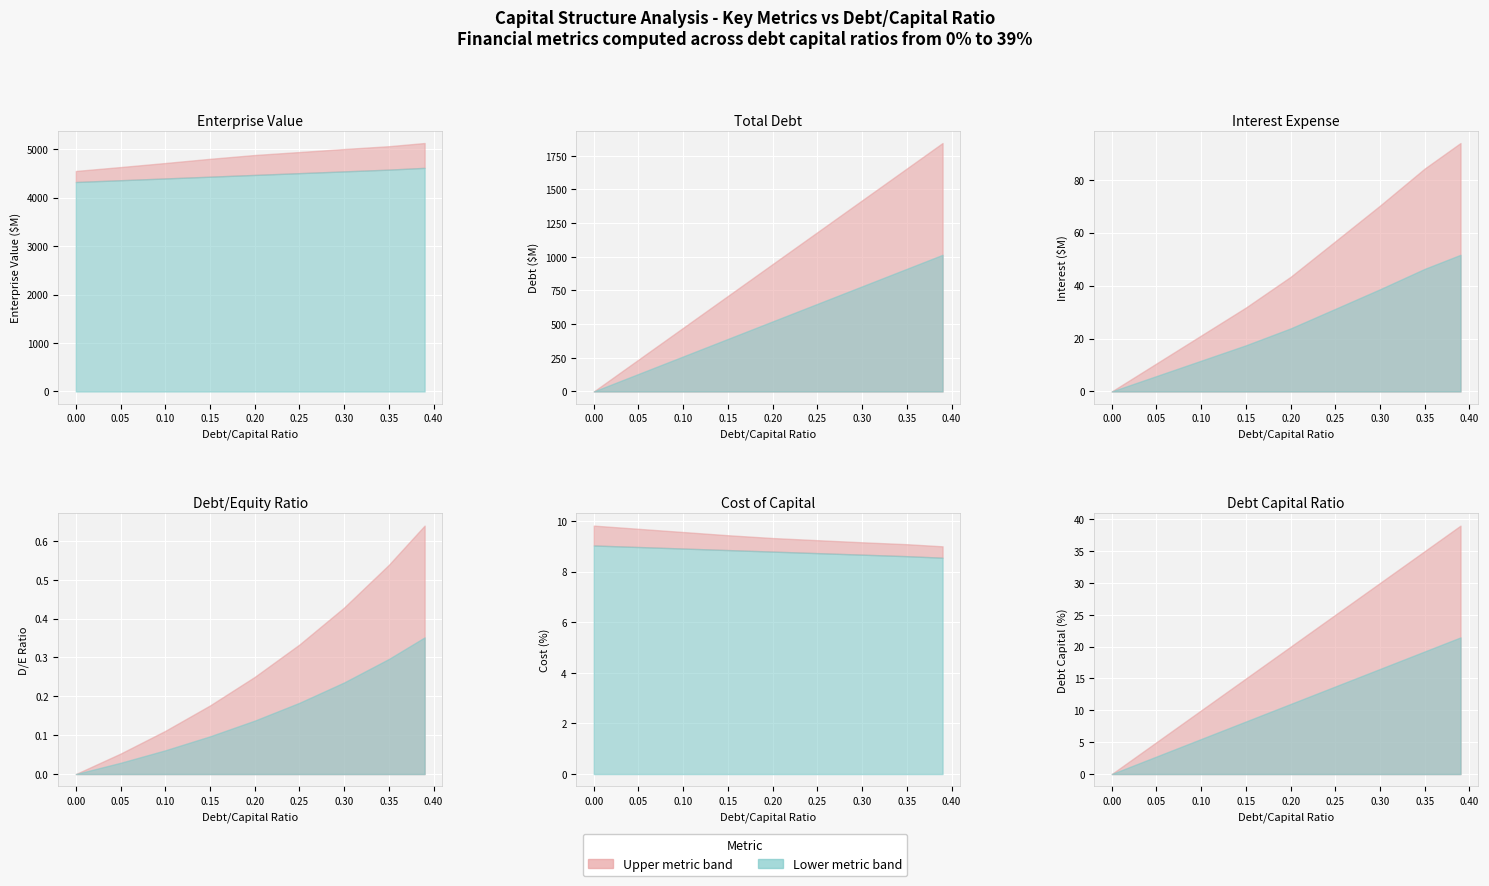

What value does the debt_equity series have at 0.39?

0.6